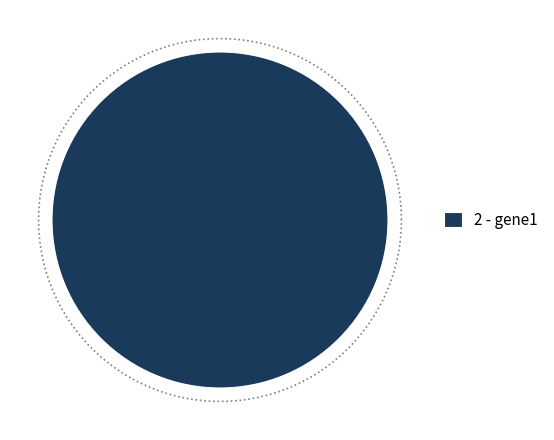

What is the majority slice?

gene1